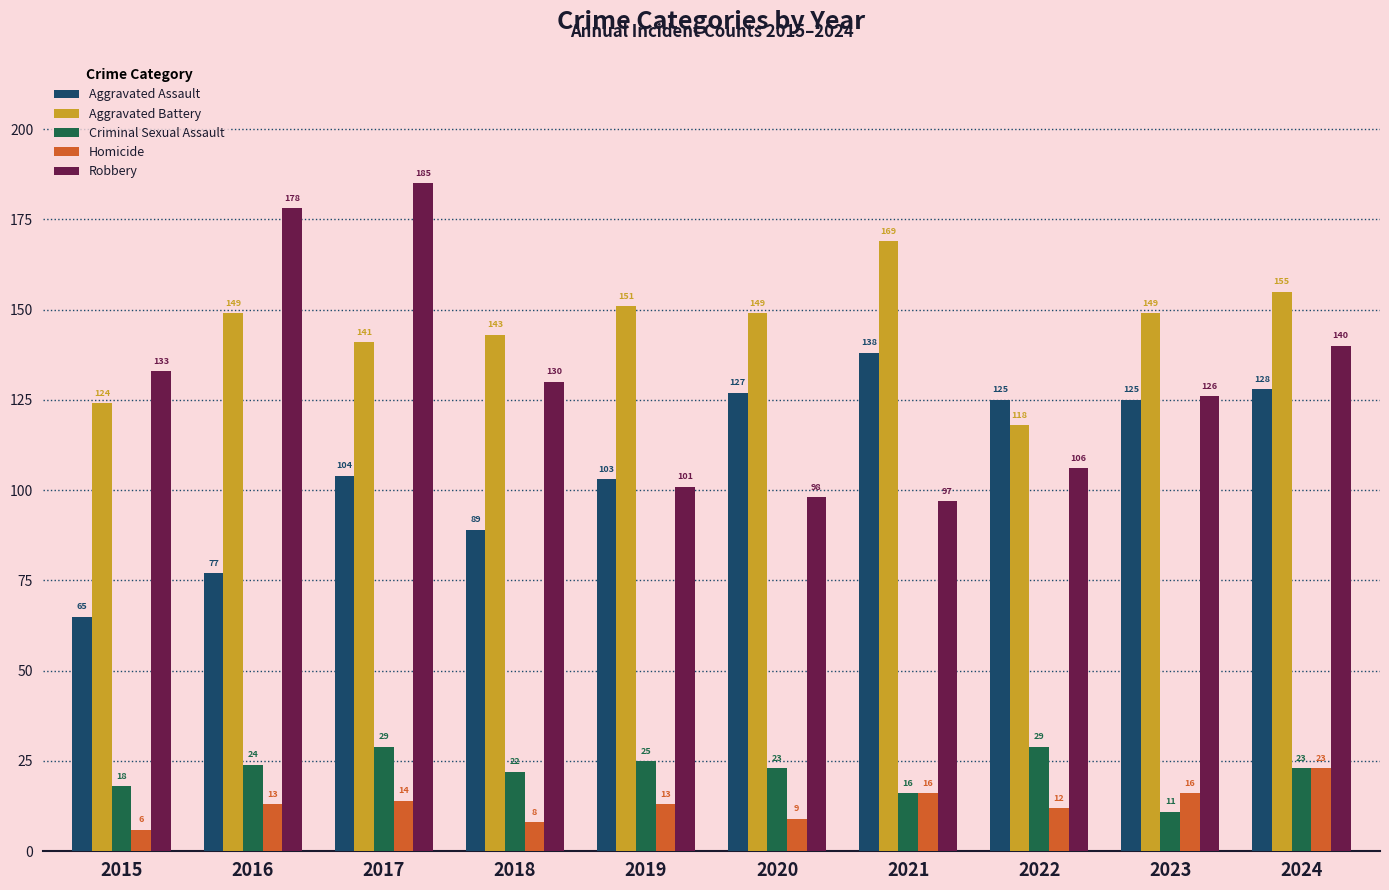

Between 2015 and 2019, which series saw the biggest shift?

Aggravated Assault